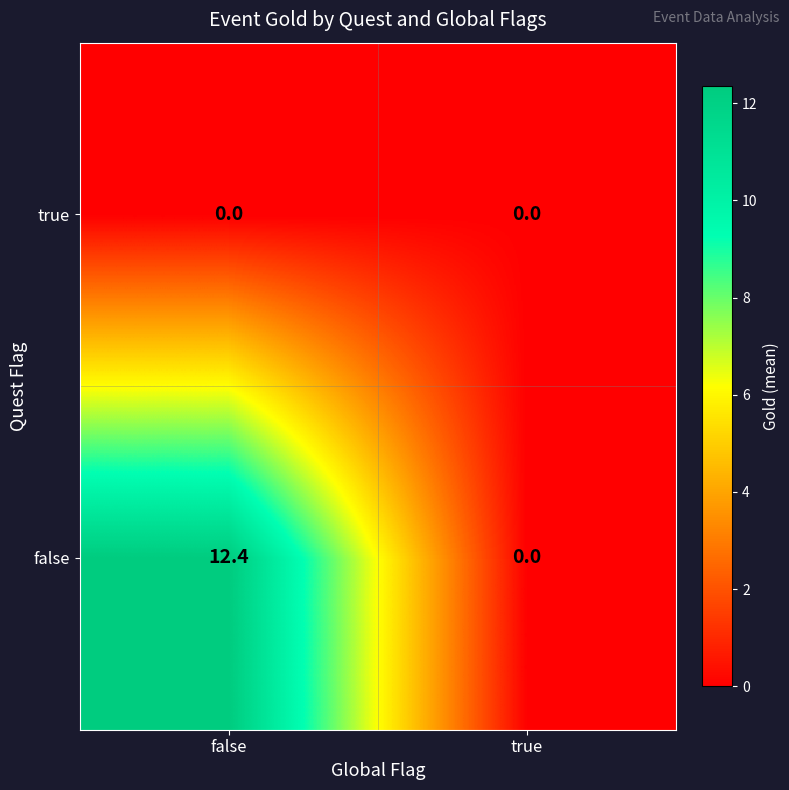

Which series has the widest spread of values?

false